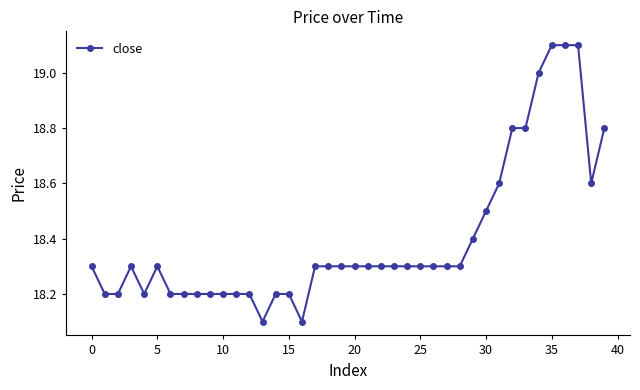

How many values are between 18 and 19?

37